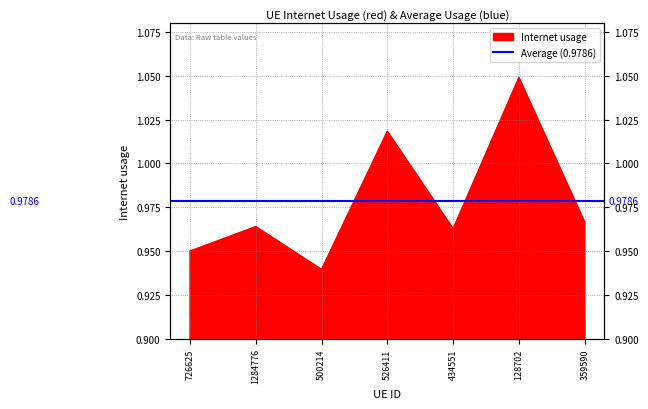

What is the label of the 2nd point from the right?

128702